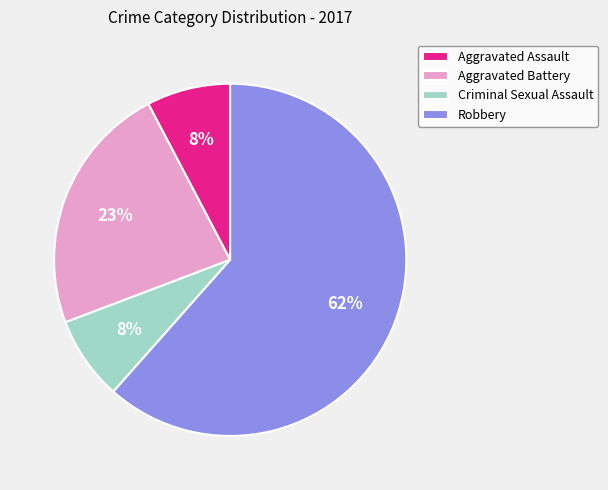

Which slice represents more than half of the pie?

Robbery